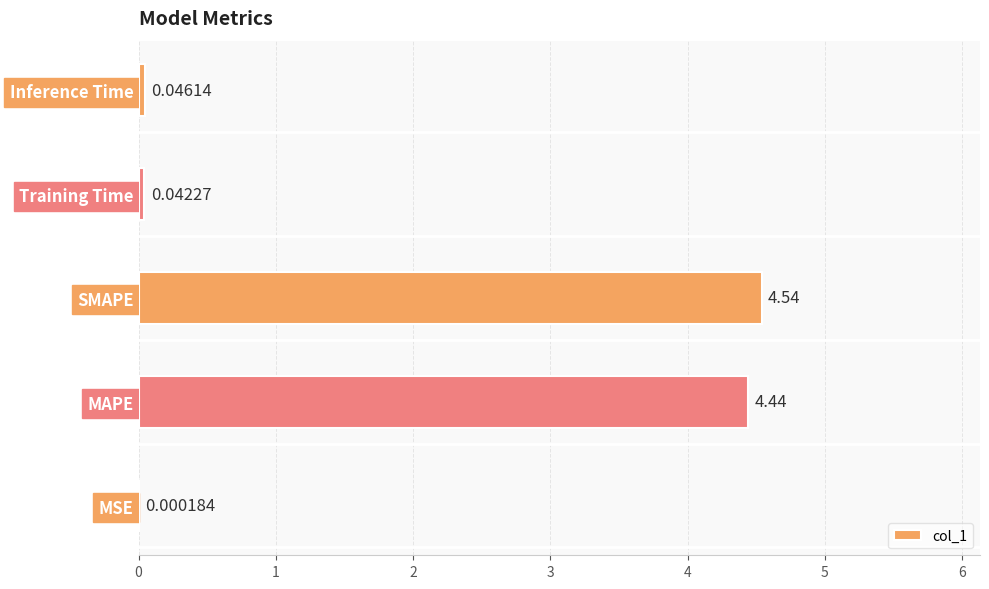

What is the change in value from MAPE to SMAPE?

+0.1